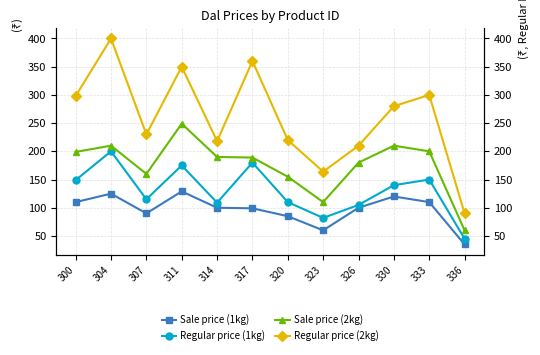

True or false: Sale price (2kg) has more than 1 points higher than both neighbors.

True